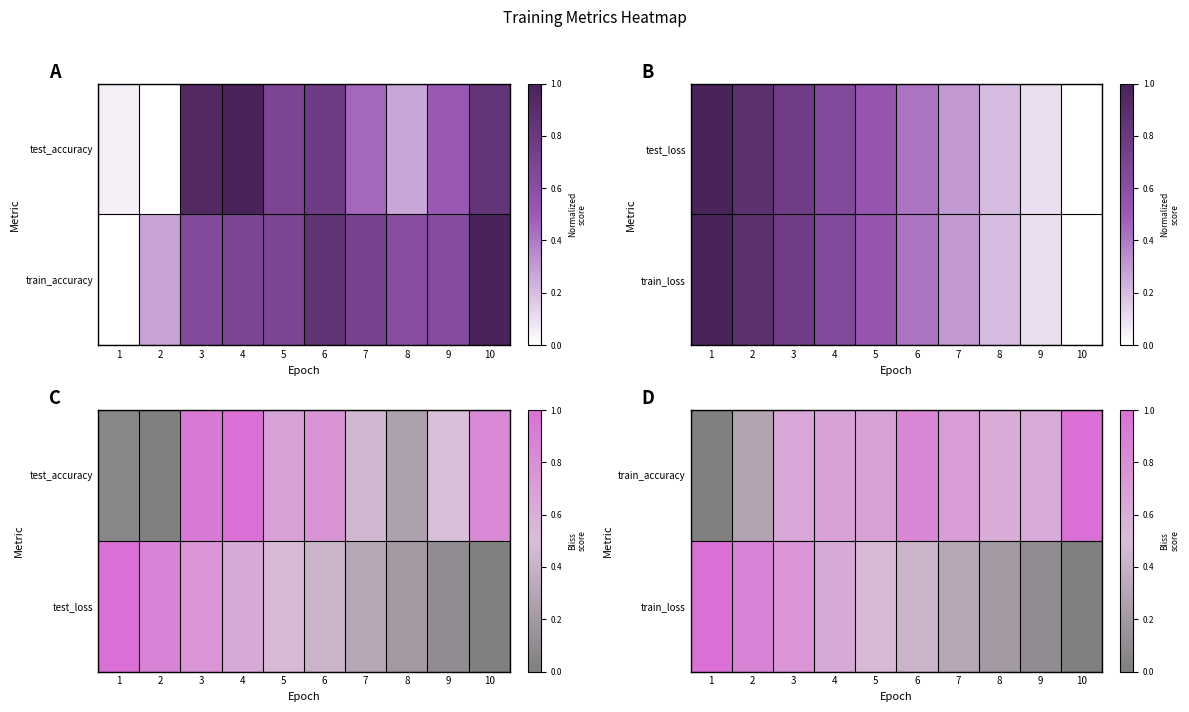

Is it true that train_accuracy equals 0.0 at 1?

True